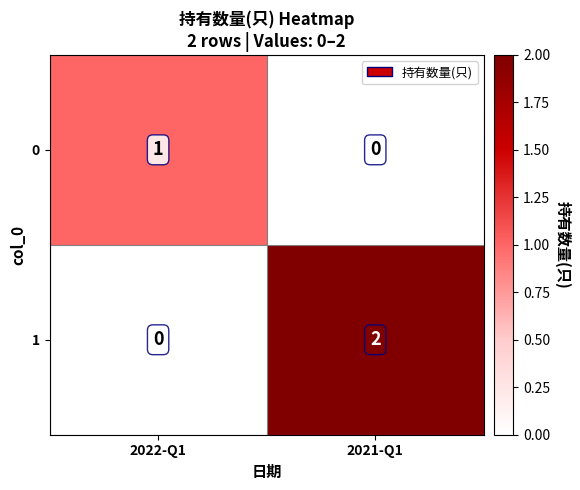

The 0 series shows 0 at 2021-Q1. True or false?

True